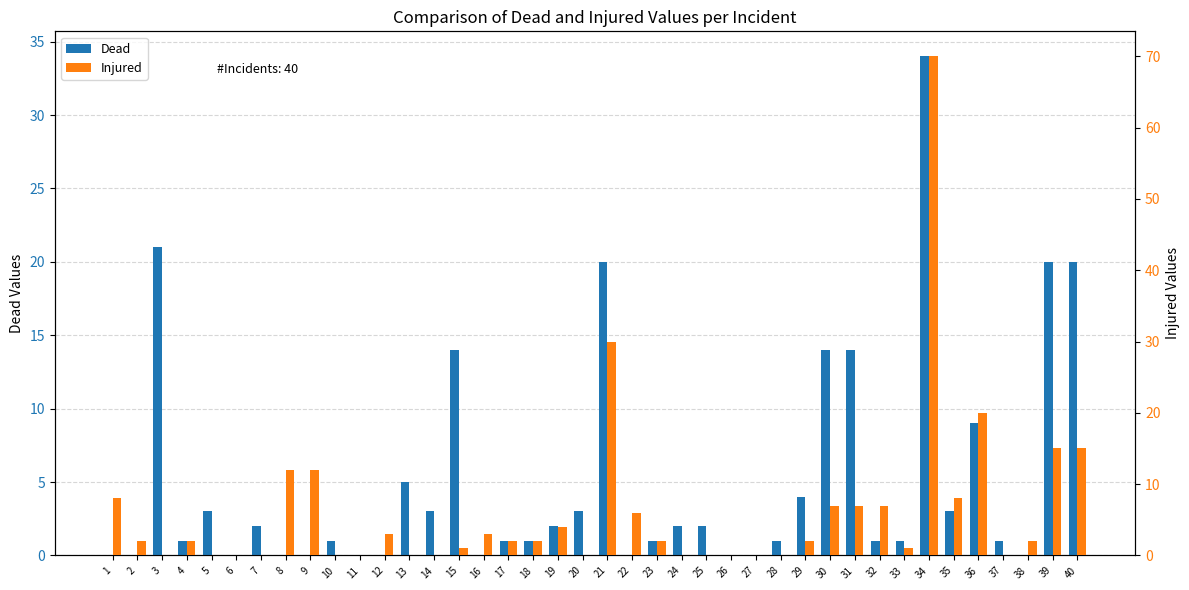

Is it true that Dead equals 1 at 7?

False